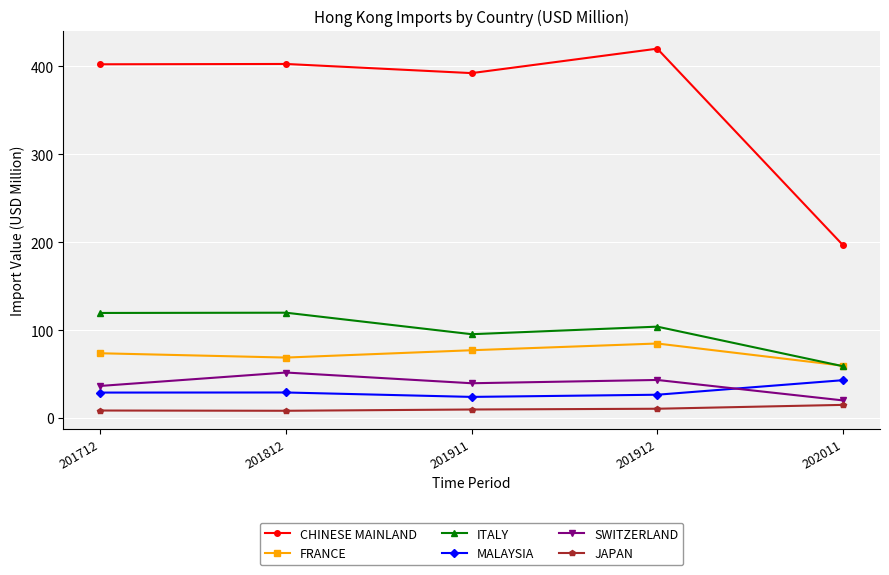

What is the difference between the SWITZERLAND values at 202011 and 201812?

31.7